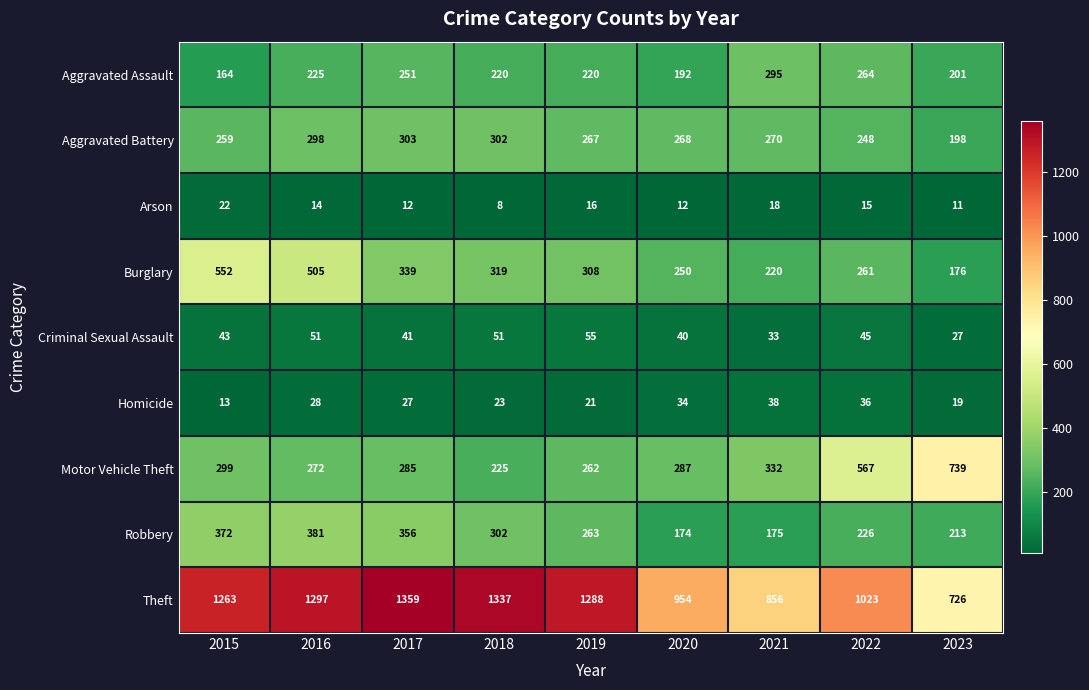

At how many categories does at least one series exceed 14?

9